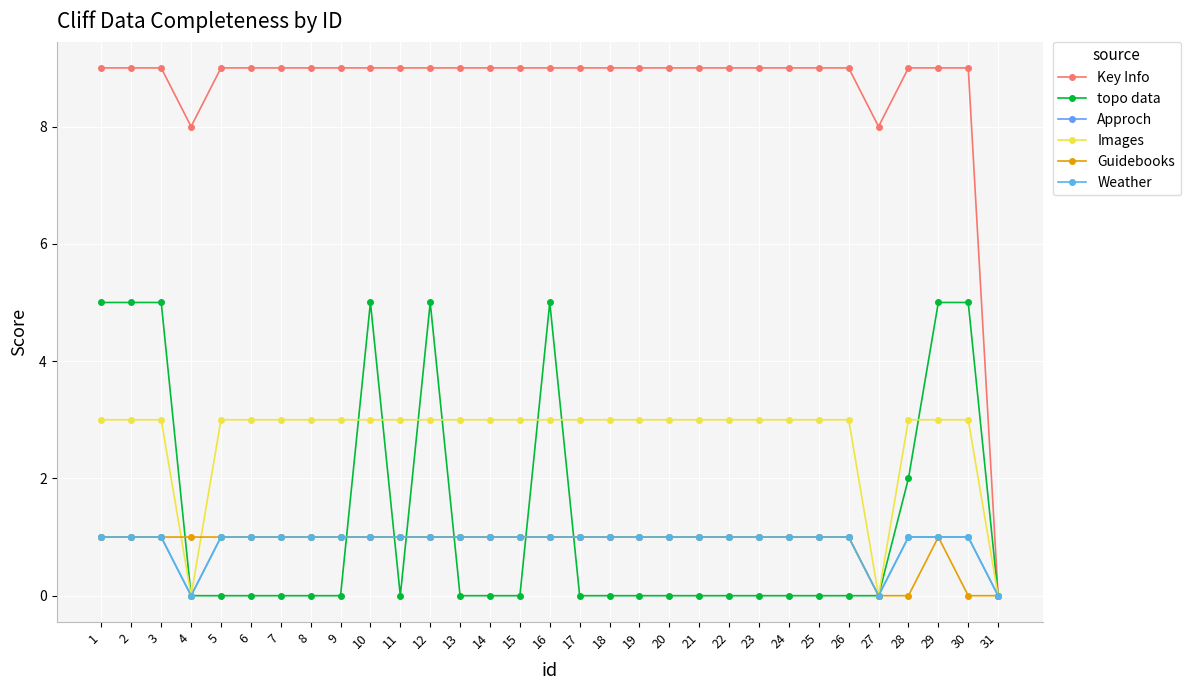

At how many categories does at least one series exceed 5?

30